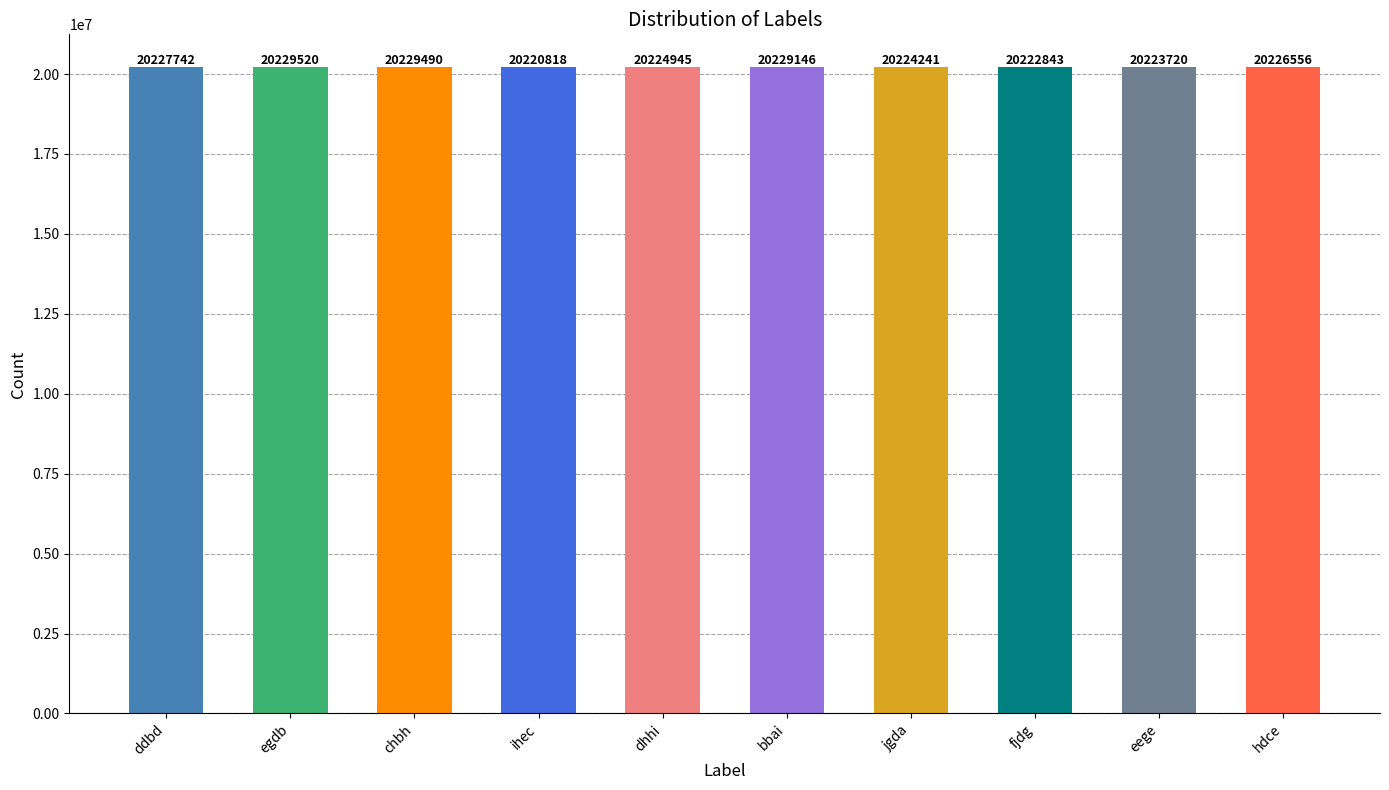

At which label is the value closest to 20225169?

dhhi